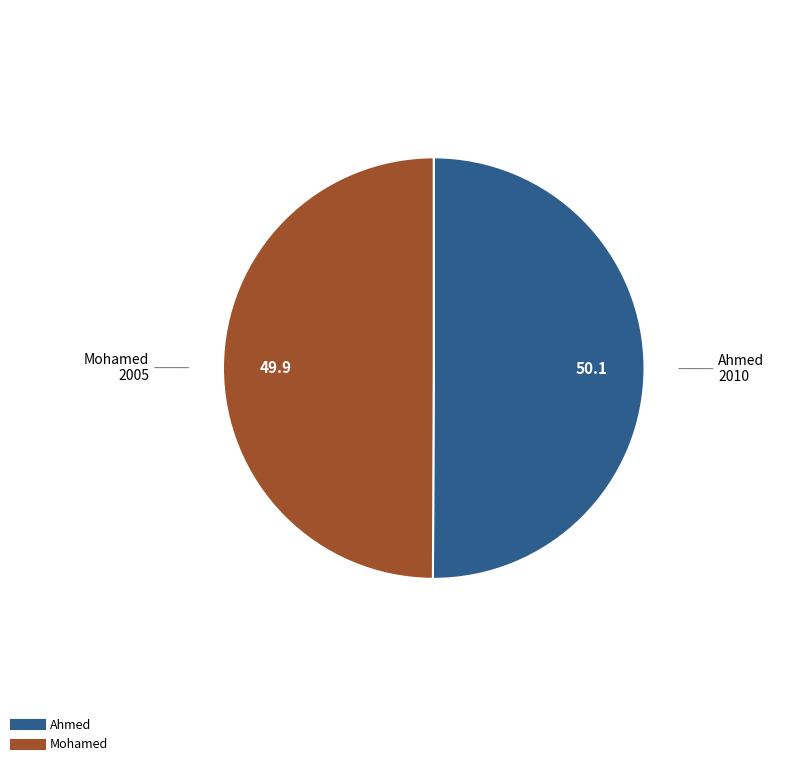

Is the sum of Ahmed and Mohamed greater than half?

Yes